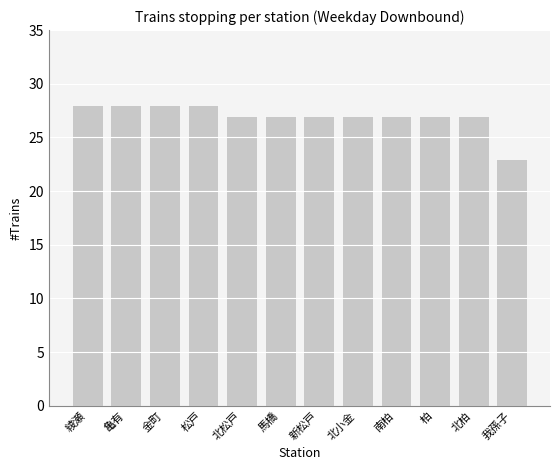

What is the label of the 2nd bar from the left?

亀有